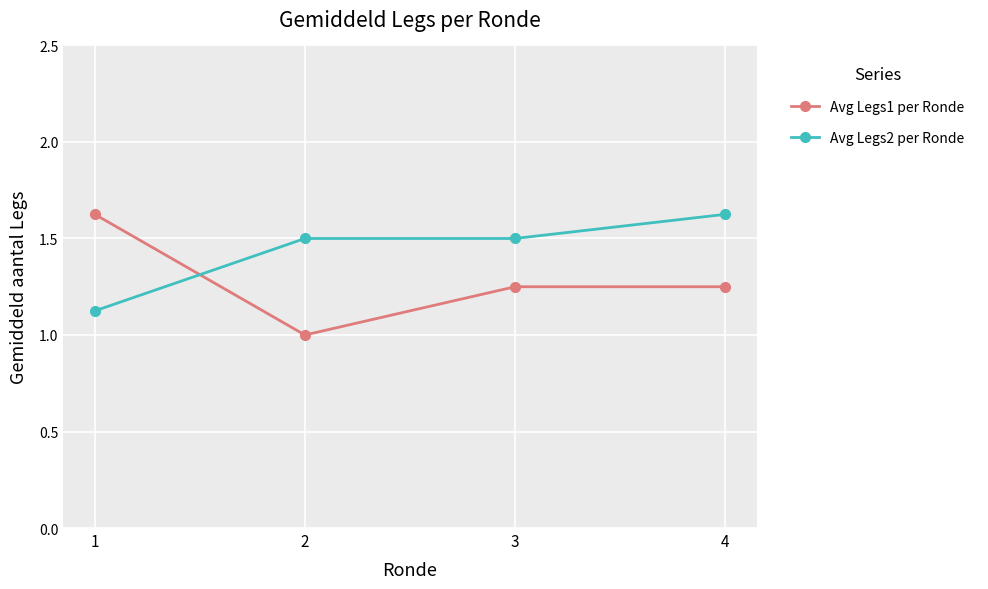

At which label does Avg Legs1 per Ronde reach its minimum?

2